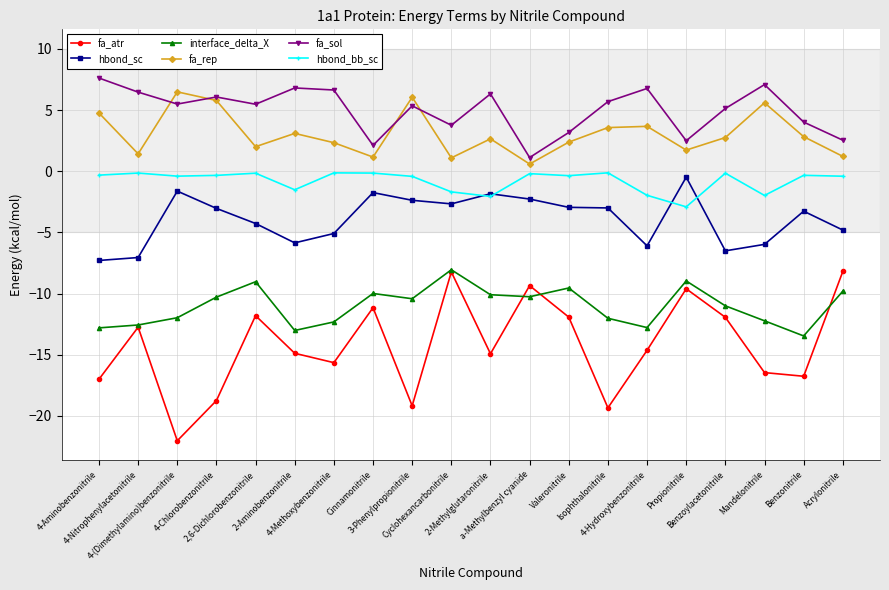

What are all the series names shown in the legend?

fa_atr, hbond_sc, interface_delta_X, fa_rep, fa_sol, hbond_bb_sc